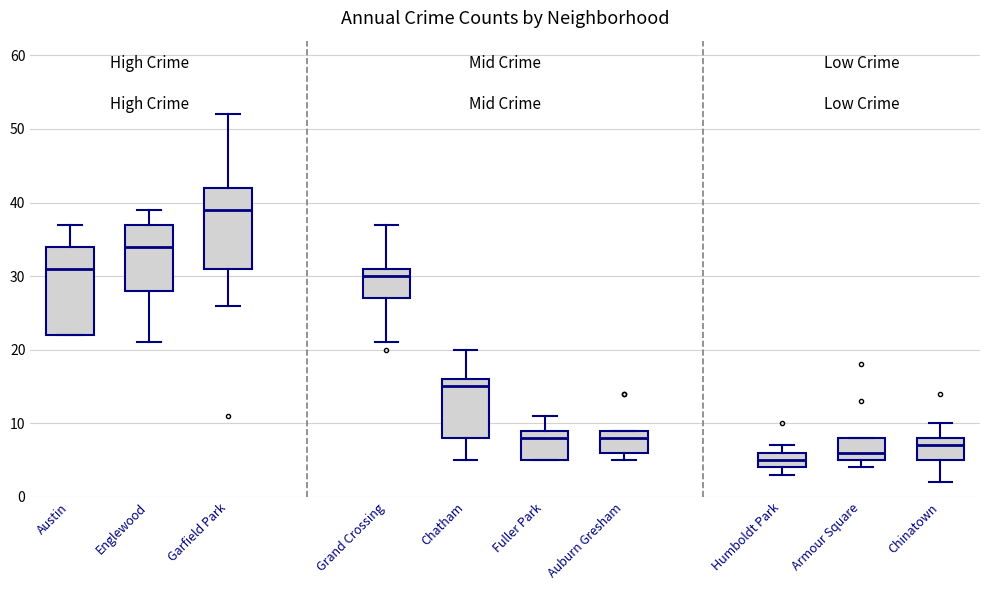

Where does the median line of the box for Austin sit on the y-axis? The values are not printed on the chart, so give them approximately, as read against the axis.

31